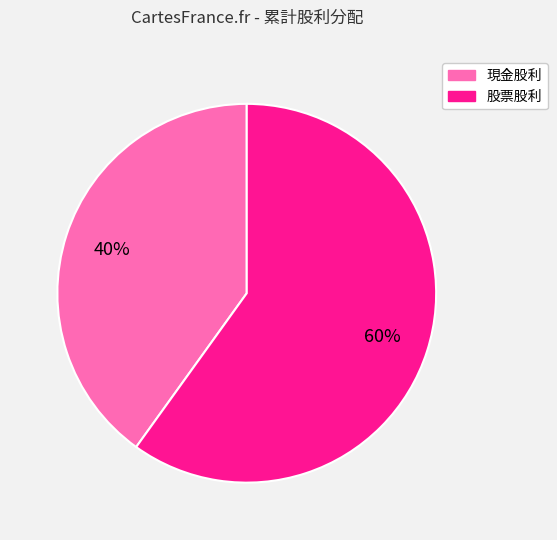

Is there a majority slice in this chart?

Yes